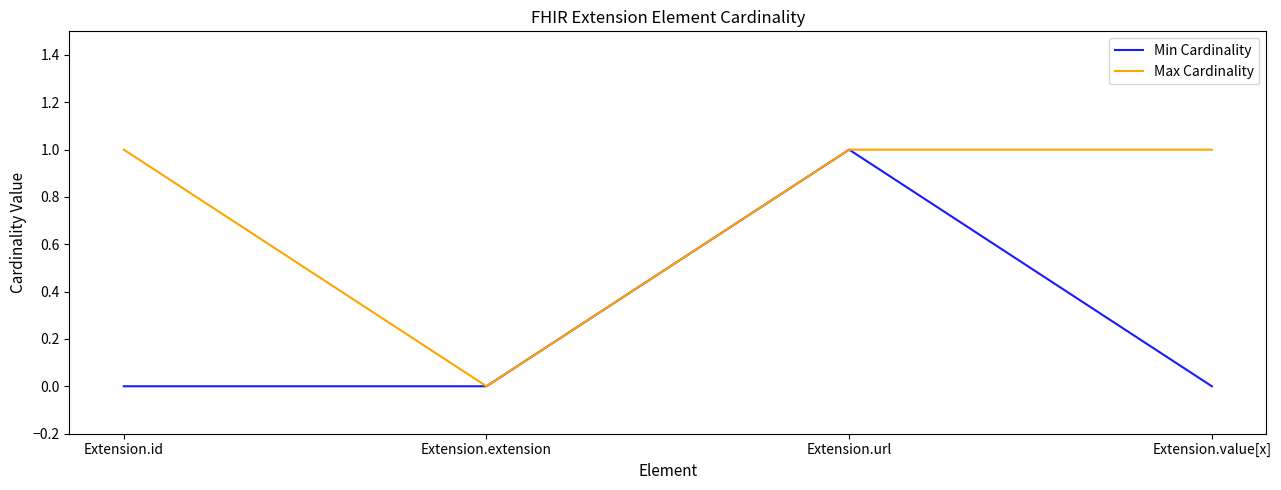

What position from the left is Extension.url?

3